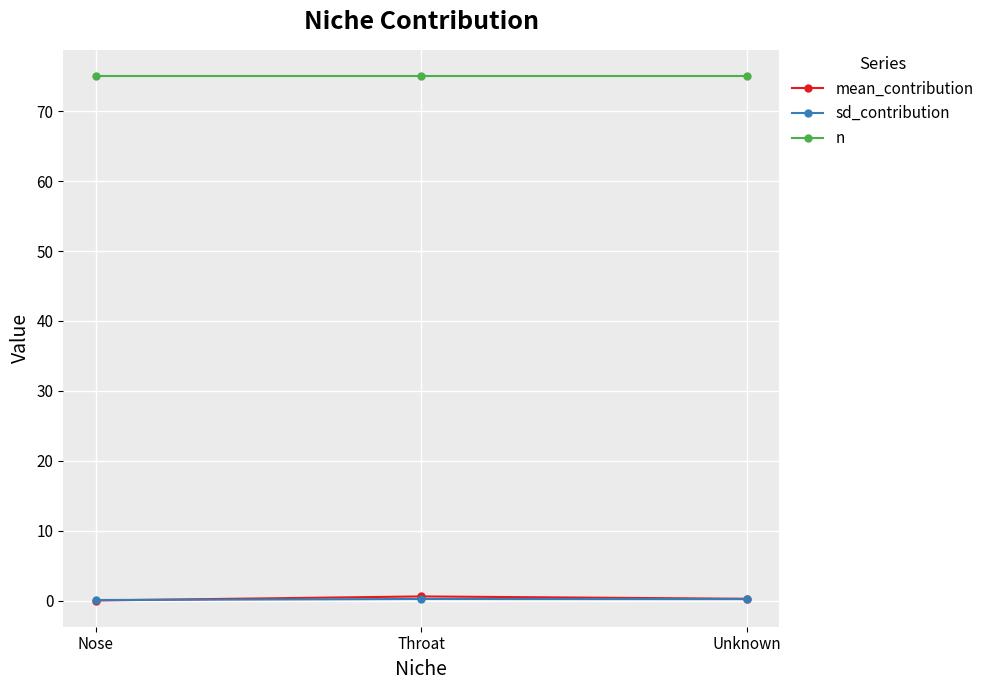

What is the value of the mean_contribution point at the 1st from the left?

0.1